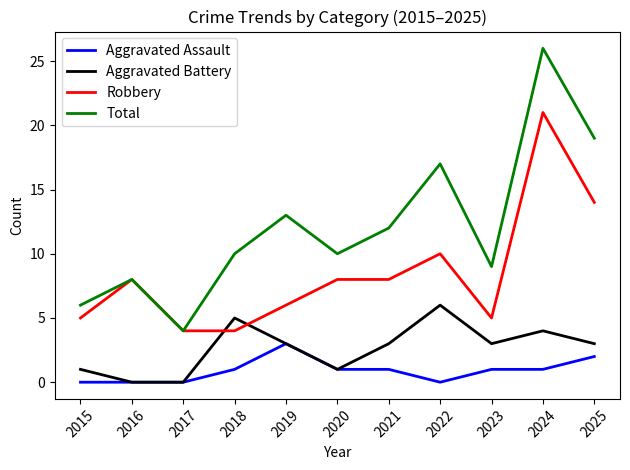

True or false: Aggravated Assault and Robbery intersect in this chart.

False